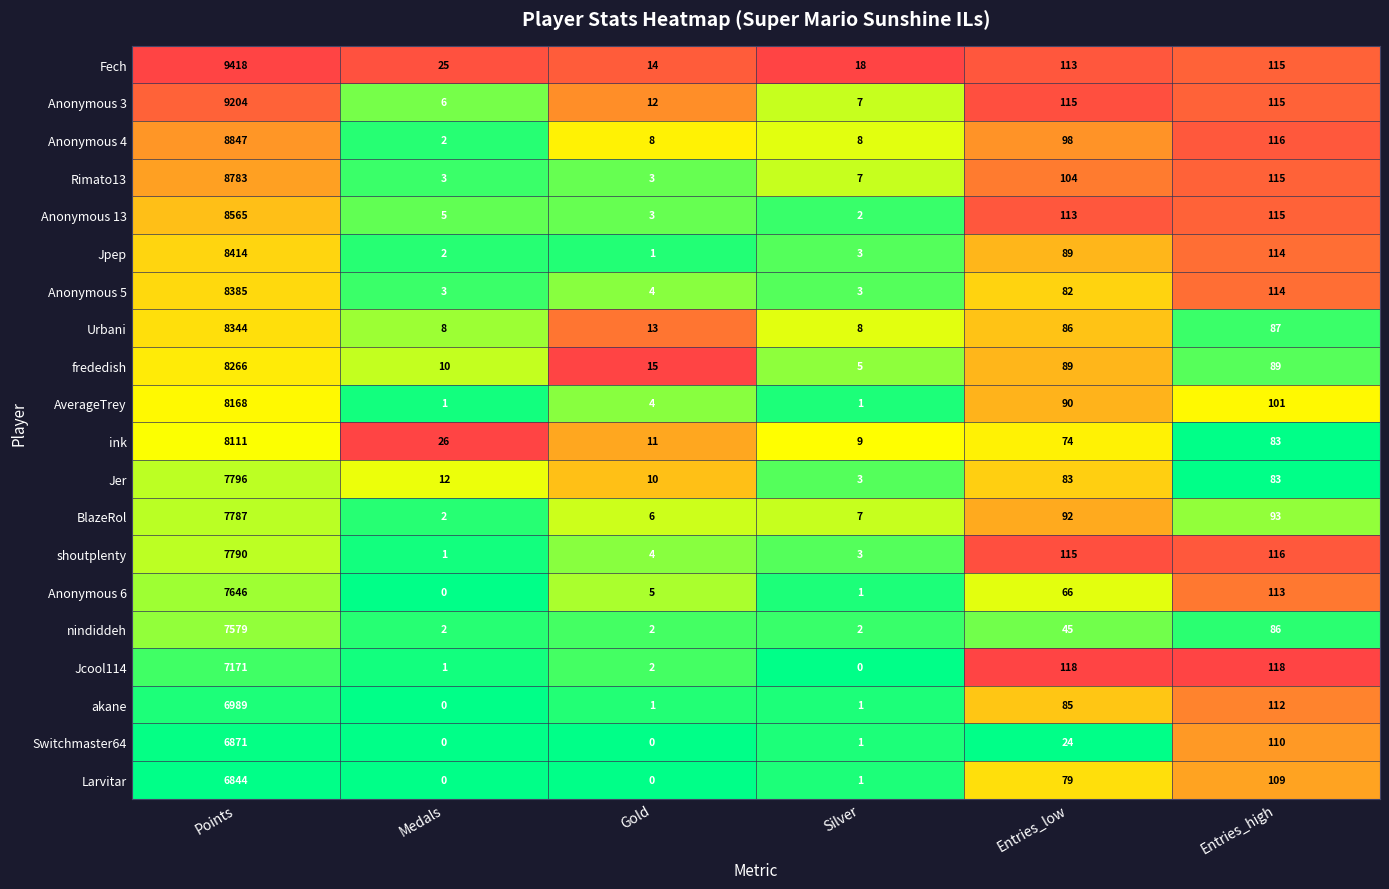

Where is Jpep nearest to the value 4207?

Entries_high